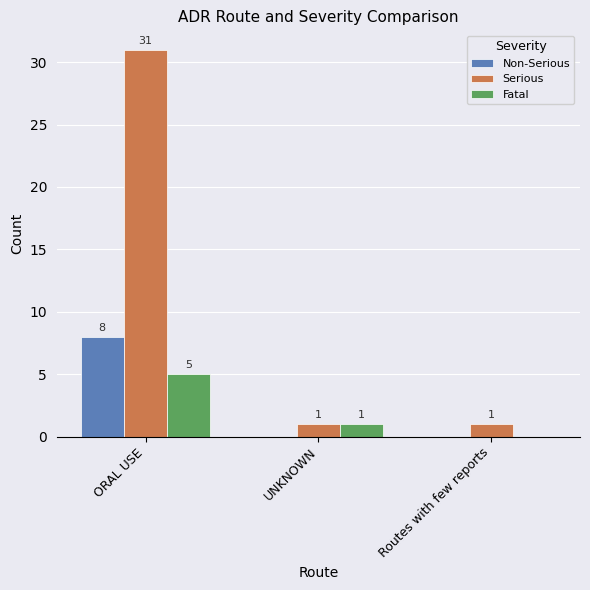

At which category is the sum across all series the highest?

ORAL USE